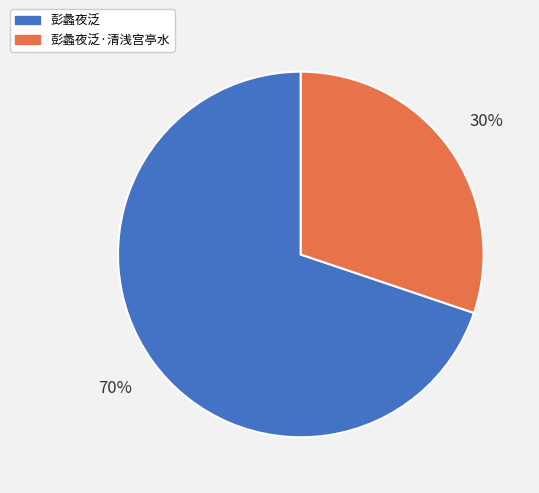

To the nearest percent, what percentage of the pie is 彭蠡夜泛·清浅宫亭水?

30%